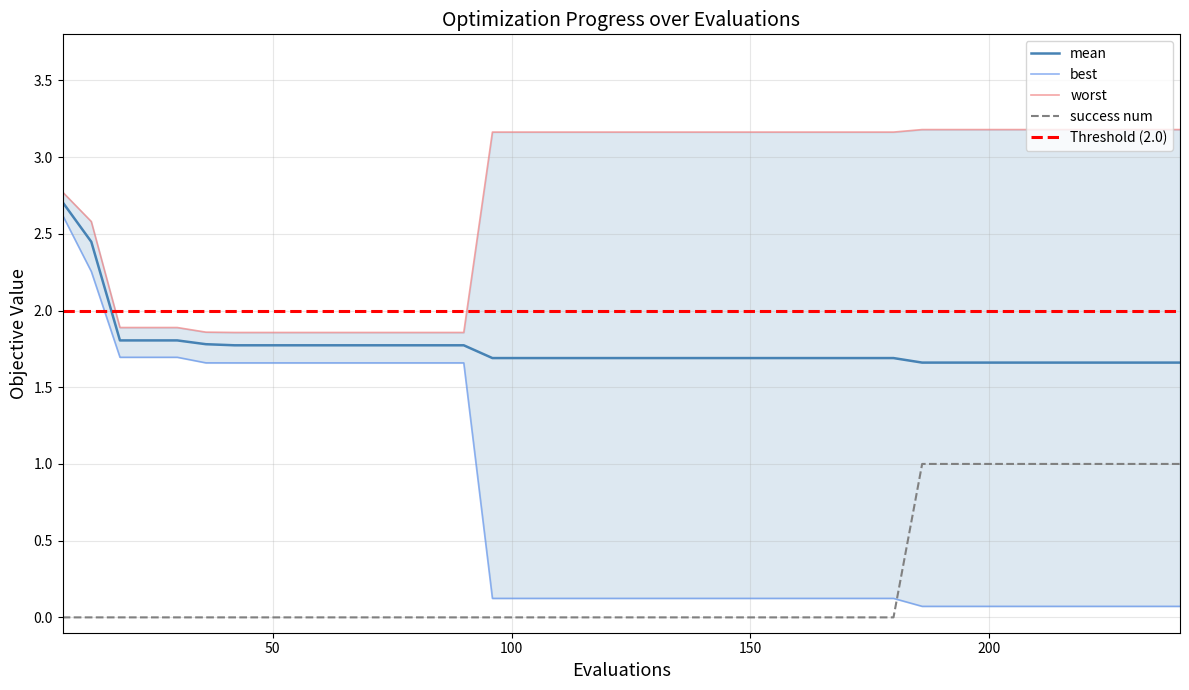

What is the maximum value shown in the chart?

3.2